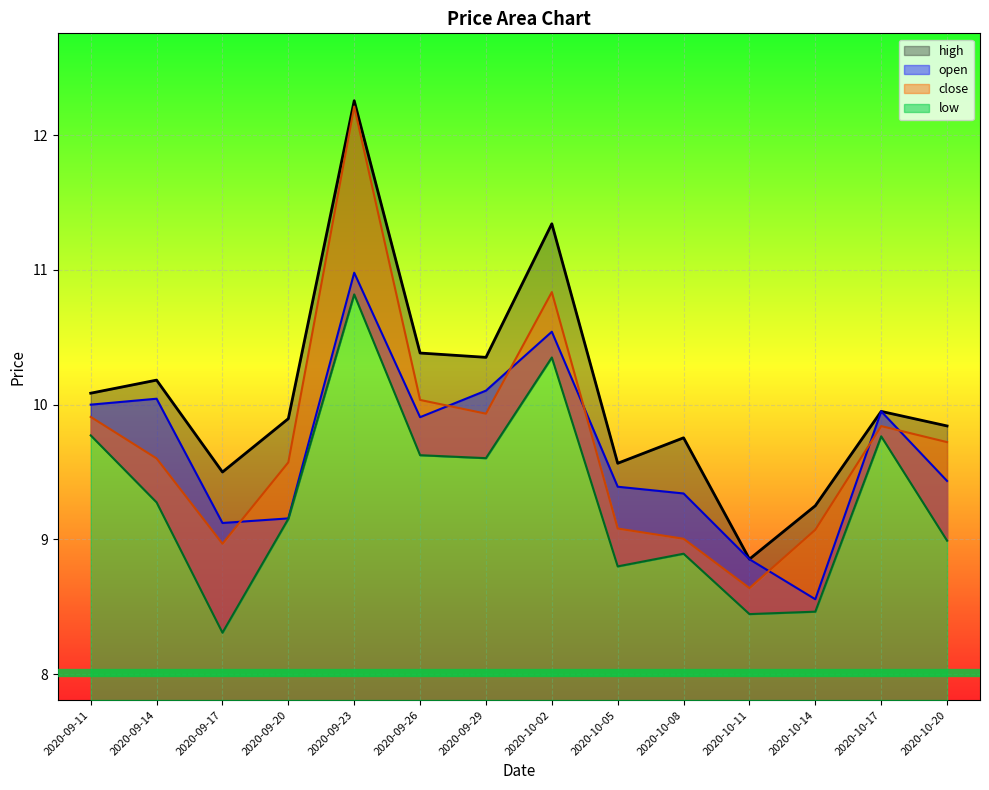

Which series has the largest range (max minus min)?

close